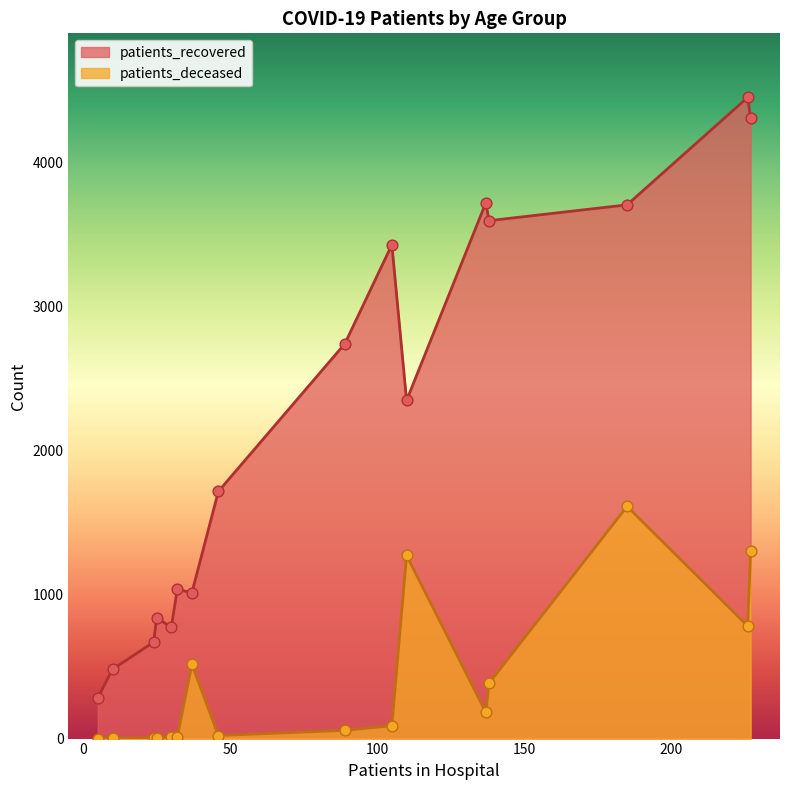

Which series reaches the minimum Y coordinate?

patients_deceased